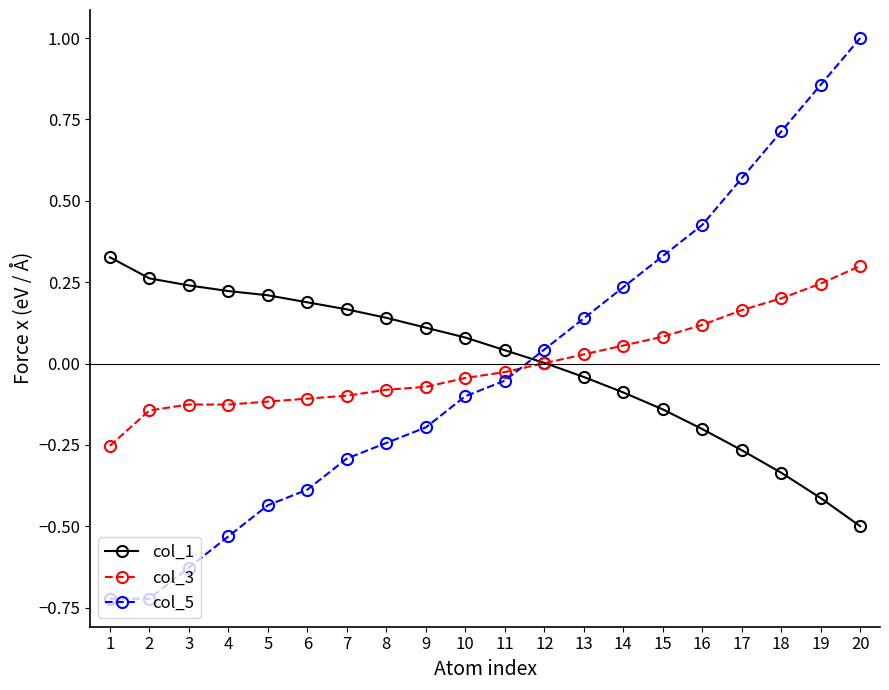

Is it true that col_1 equals 0.3 at 5?

False